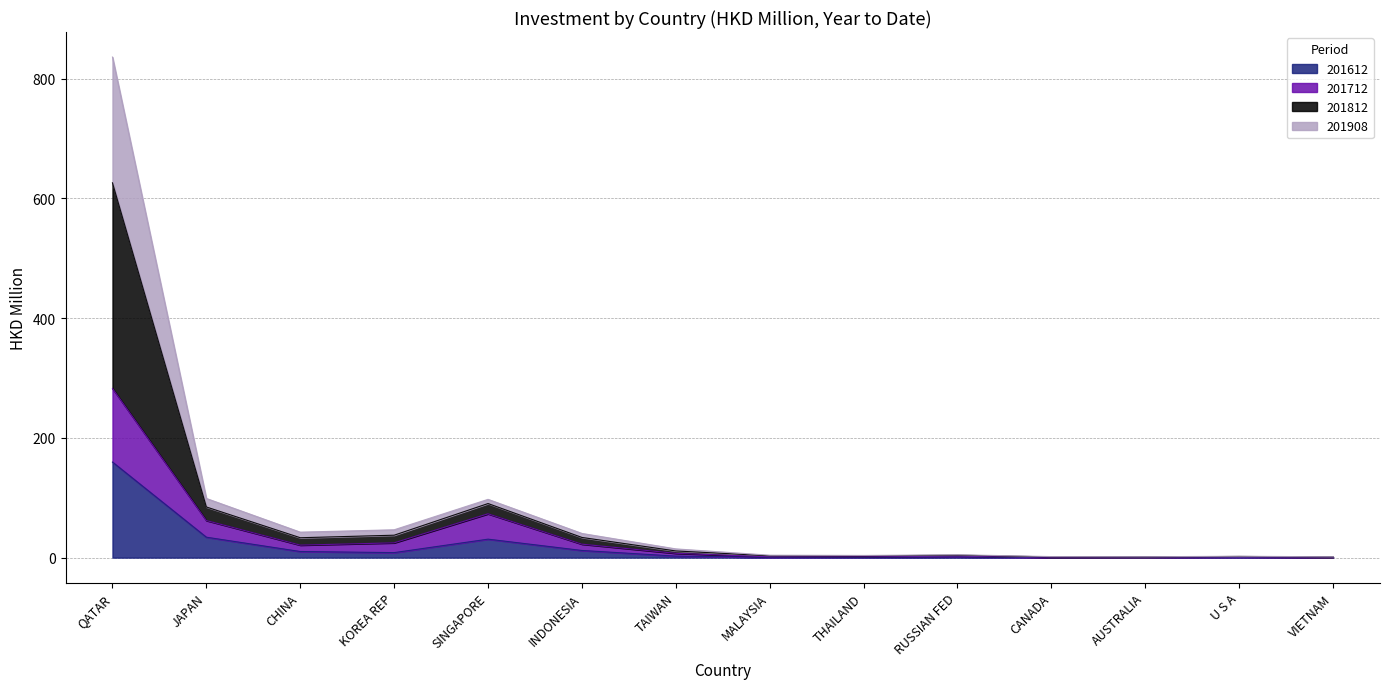

True or false: 201712 and 201812 intersect in this chart.

False